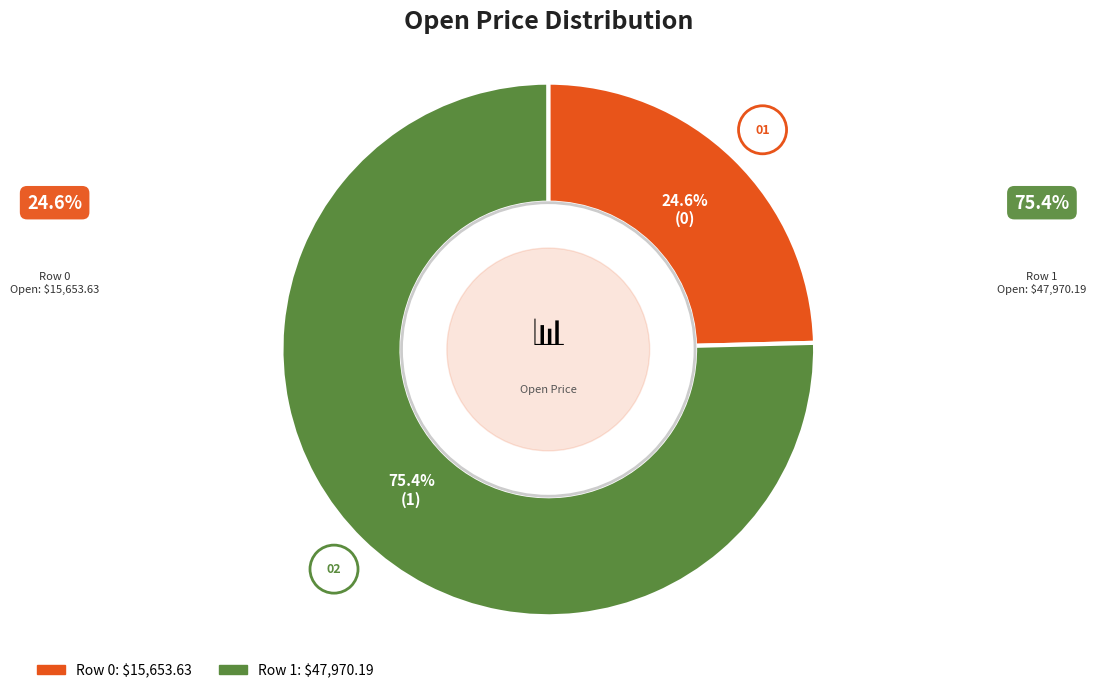

Is there any slice that represents more than half of the pie?

Yes